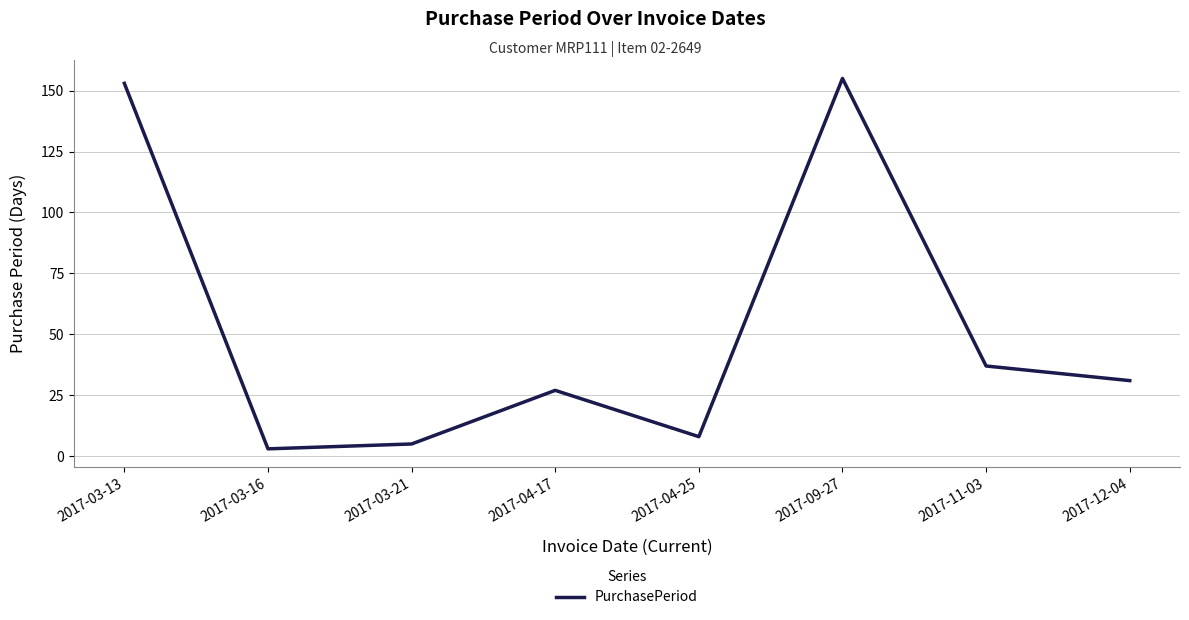

At which category does the data reach its first local valley?

2017-03-16